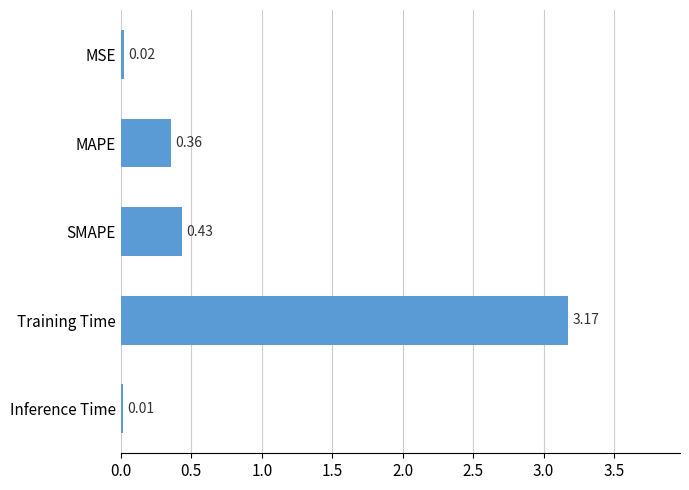

Where is the data nearest to the value 1?

SMAPE